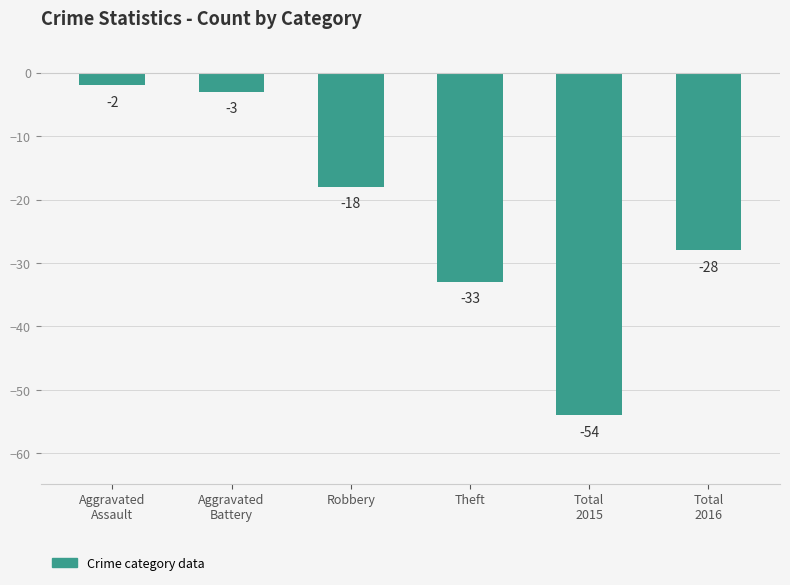

What is the change in value from Aggravated
Assault to Total
2016?

-26